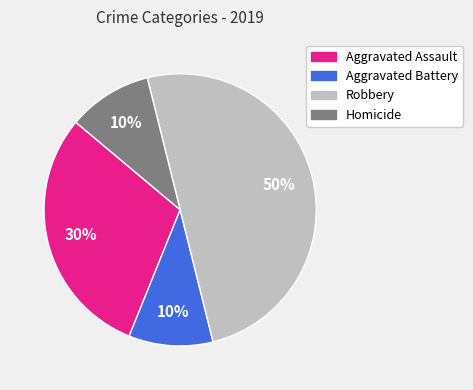

Between Robbery and Homicide, which is larger?

Robbery